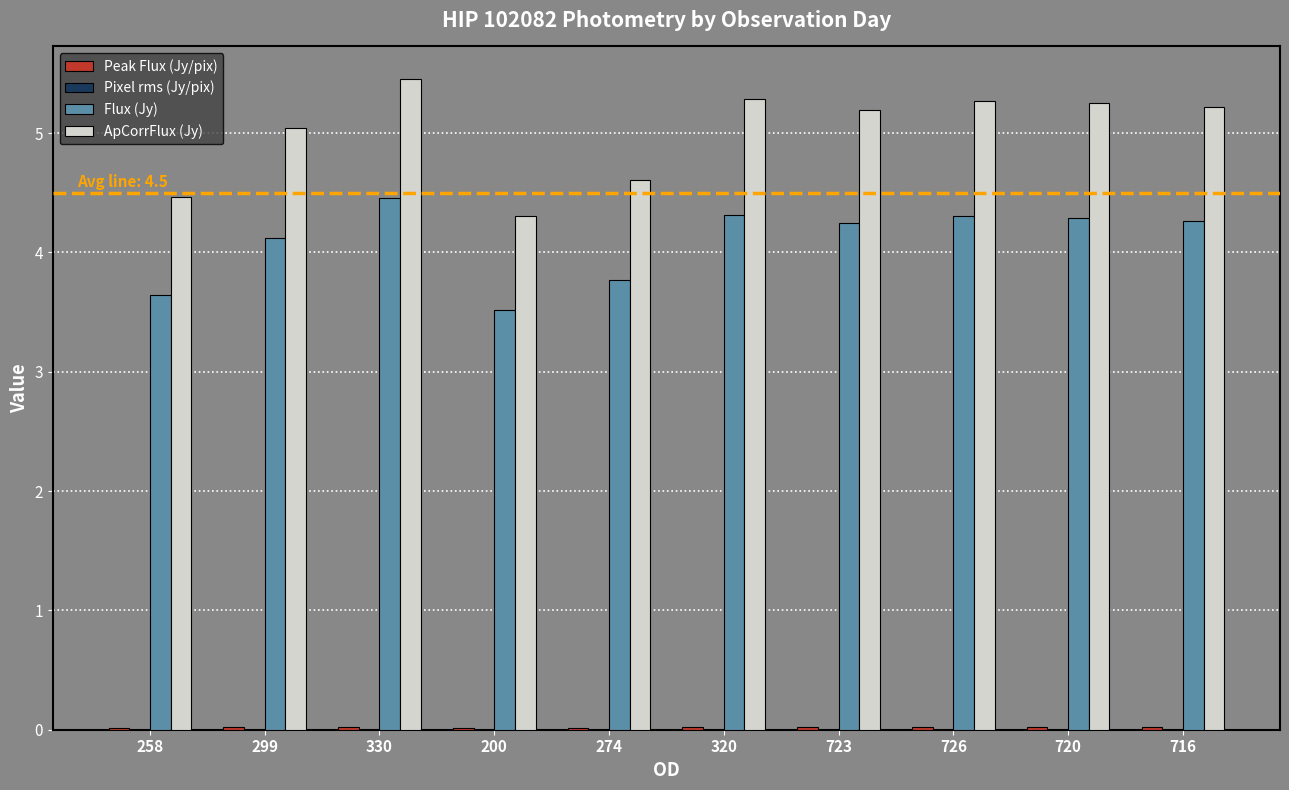

The value of ApCorrFlux (Jy) at 299 is 5.0. True or false?

True